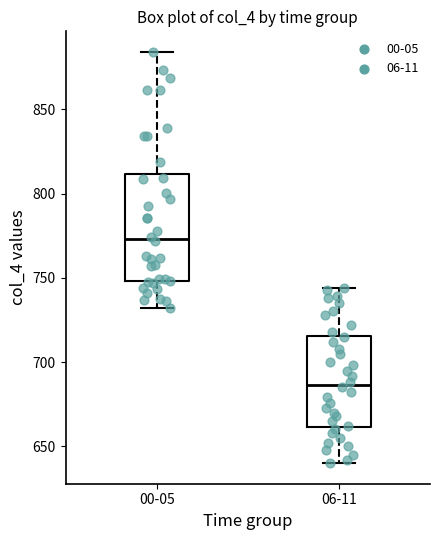

Reading left to right, read every box against the y-axis: the position of its median line, the range the box covers, and the ends of its whiskers. The values are not printed on the chart, so give them approximately, as read against the axis.

00-05: median 775, box 750 to 810, whiskers 730 to 885
06-11: median 685, box 660 to 715, whiskers 640 to 745